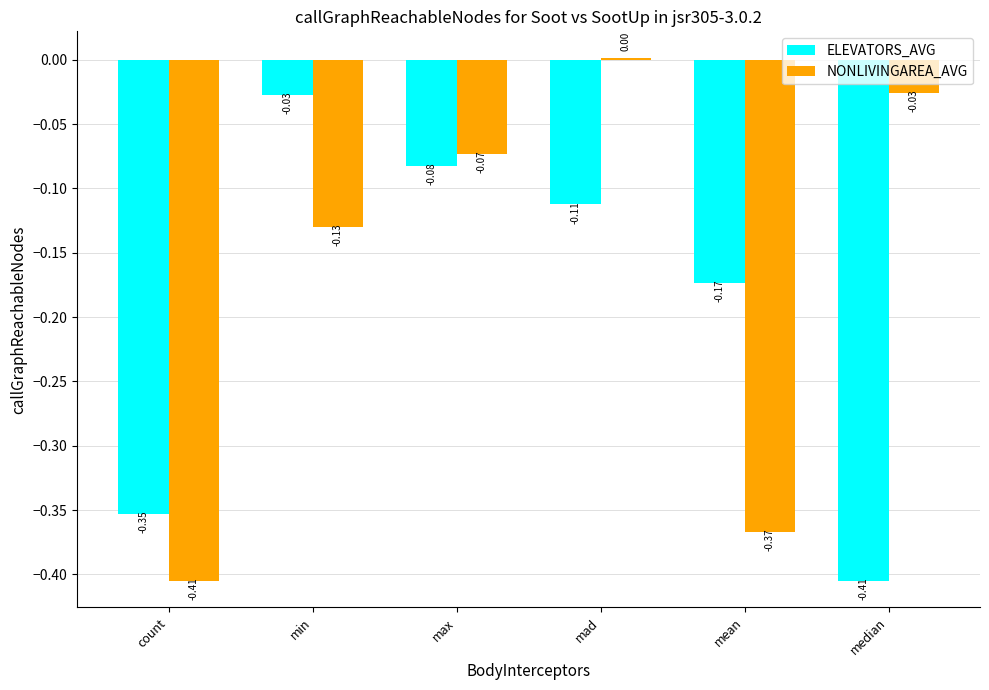

Is it true that NONLIVINGAREA_AVG equals 0.0 at mad?

True